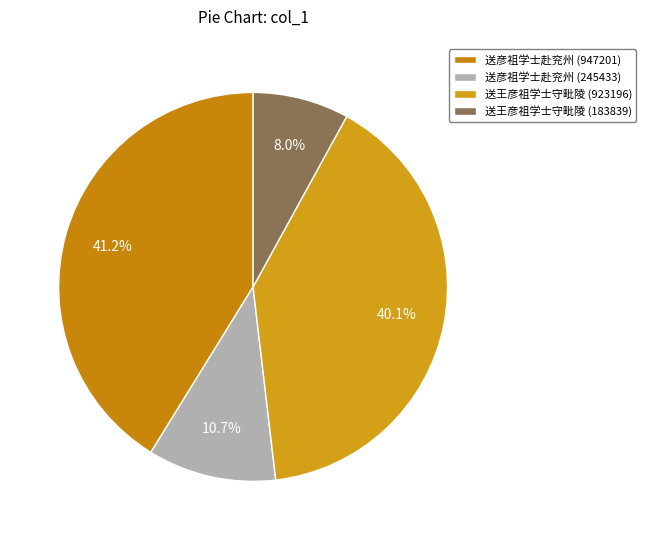

How much of the chart is everything except 送彦祖学士赴兖州 (245433)?

89.3%